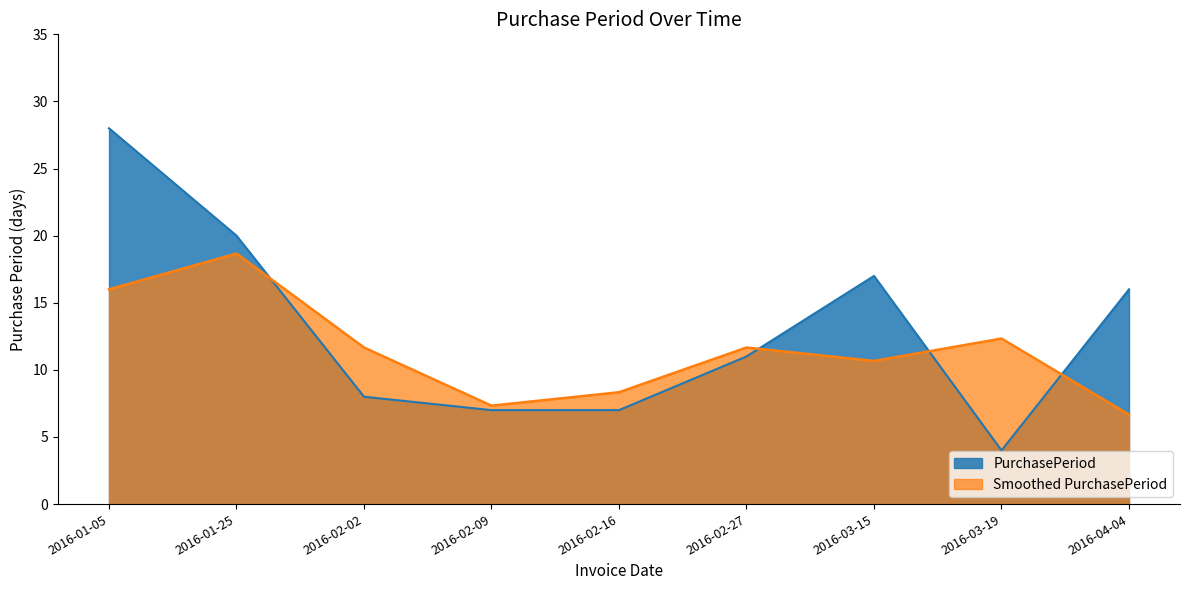

True or false: the data shows 6 at 2016-03-15.

False